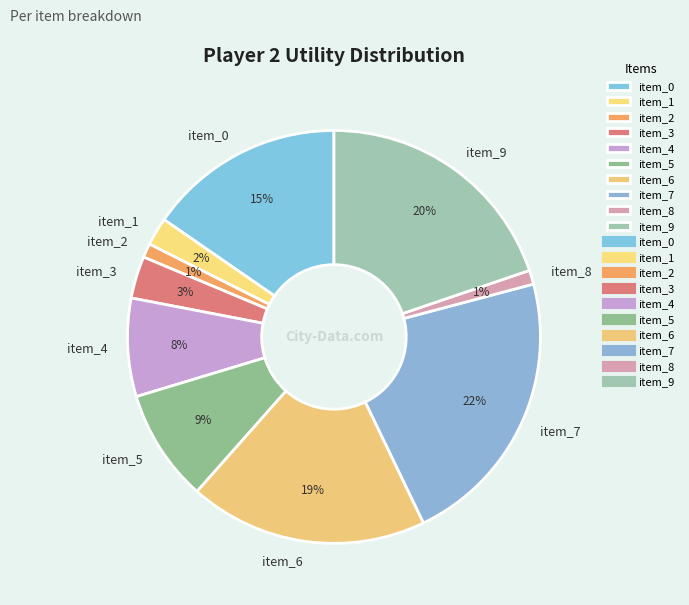

Combined, do item_0 and item_6 account for over 50%?

No